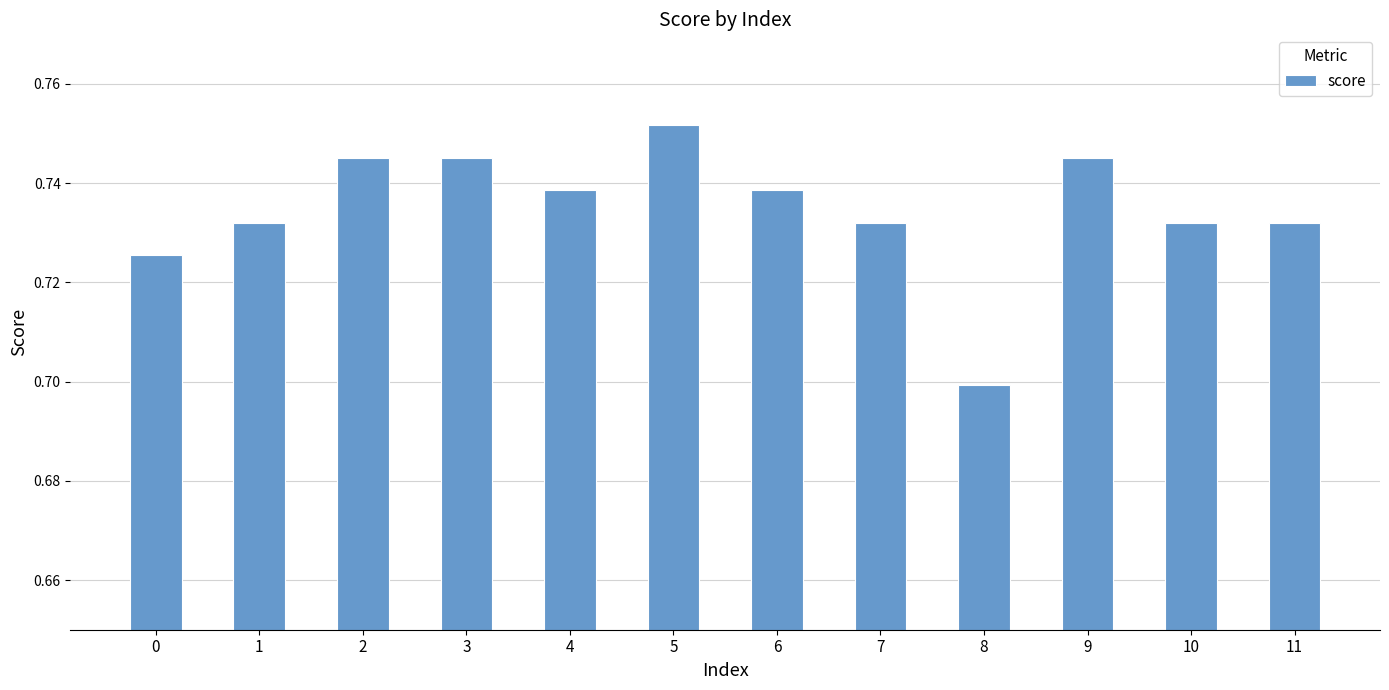

Where is the data nearest to the value 0?

8